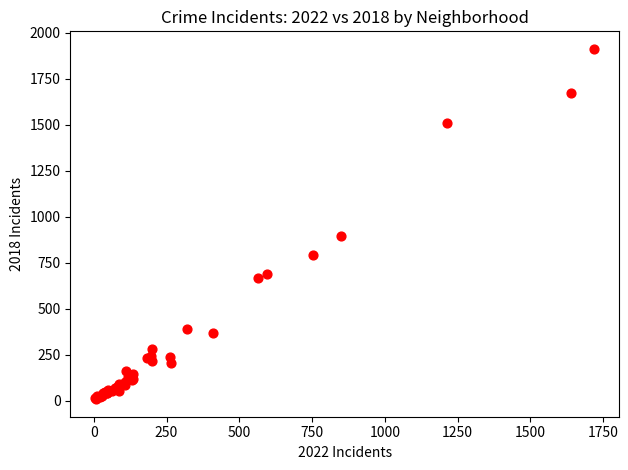

What Y value in the scatter plot is closest to 960?

898